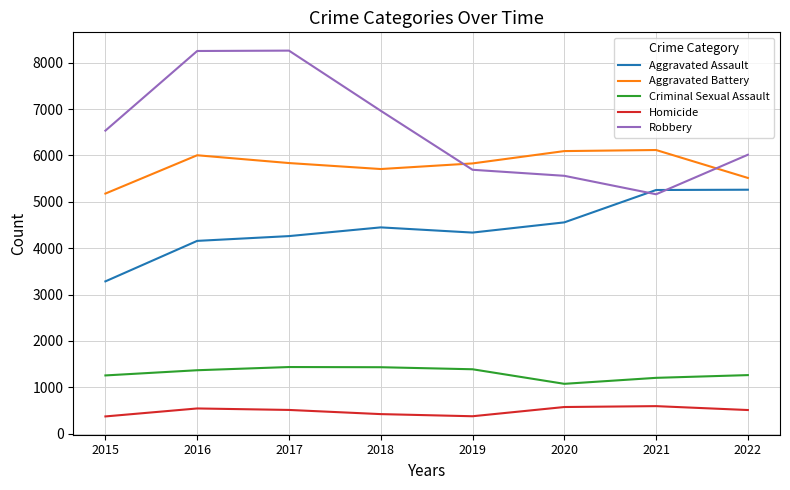

Which series changed the most between 2020 and 2021?

Aggravated Assault